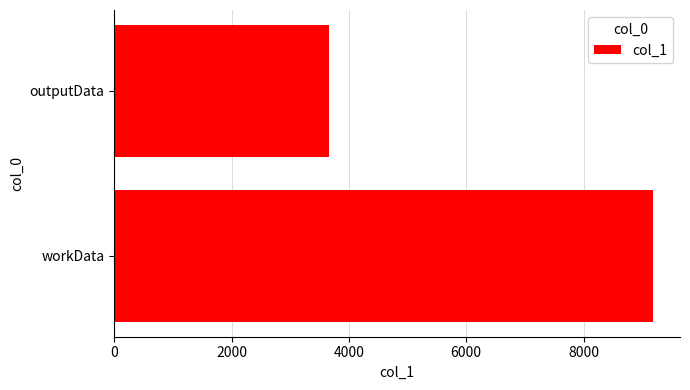

Is it true that the value at outputData is 2264?

False